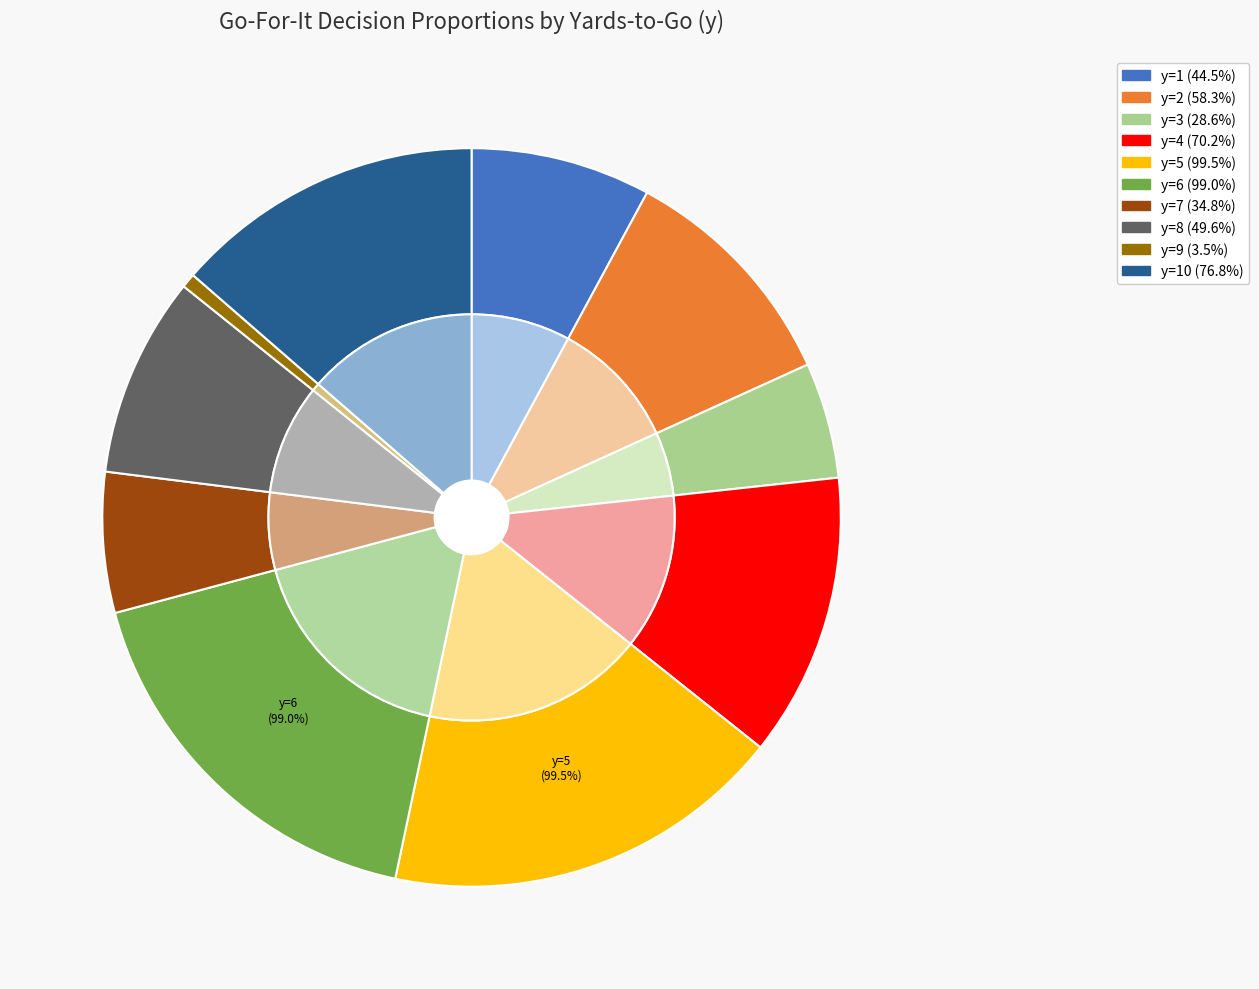

What is the total percentage of y=3 and y=2?

15.4%